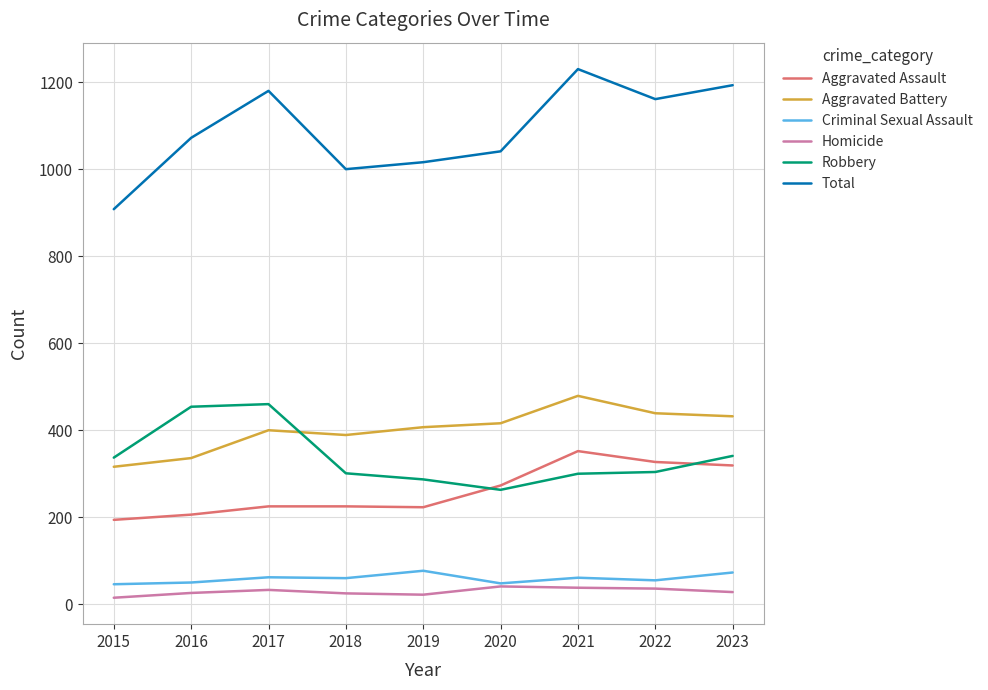

True or false: Robbery and Homicide intersect in this chart.

False